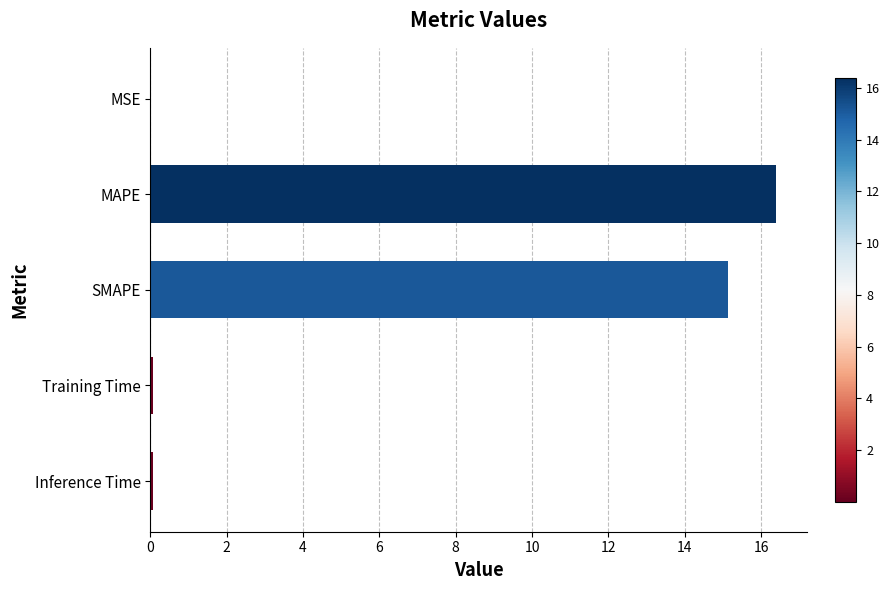

Which has a higher value, MAPE or Inference Time?

MAPE